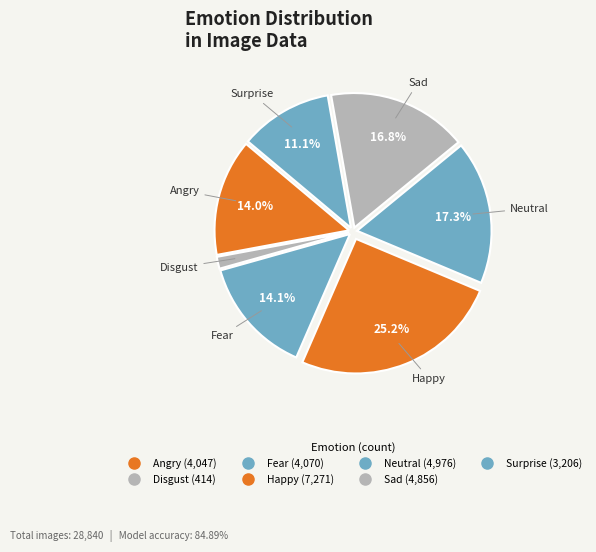

Does Sad account for over 50% of the chart?

No